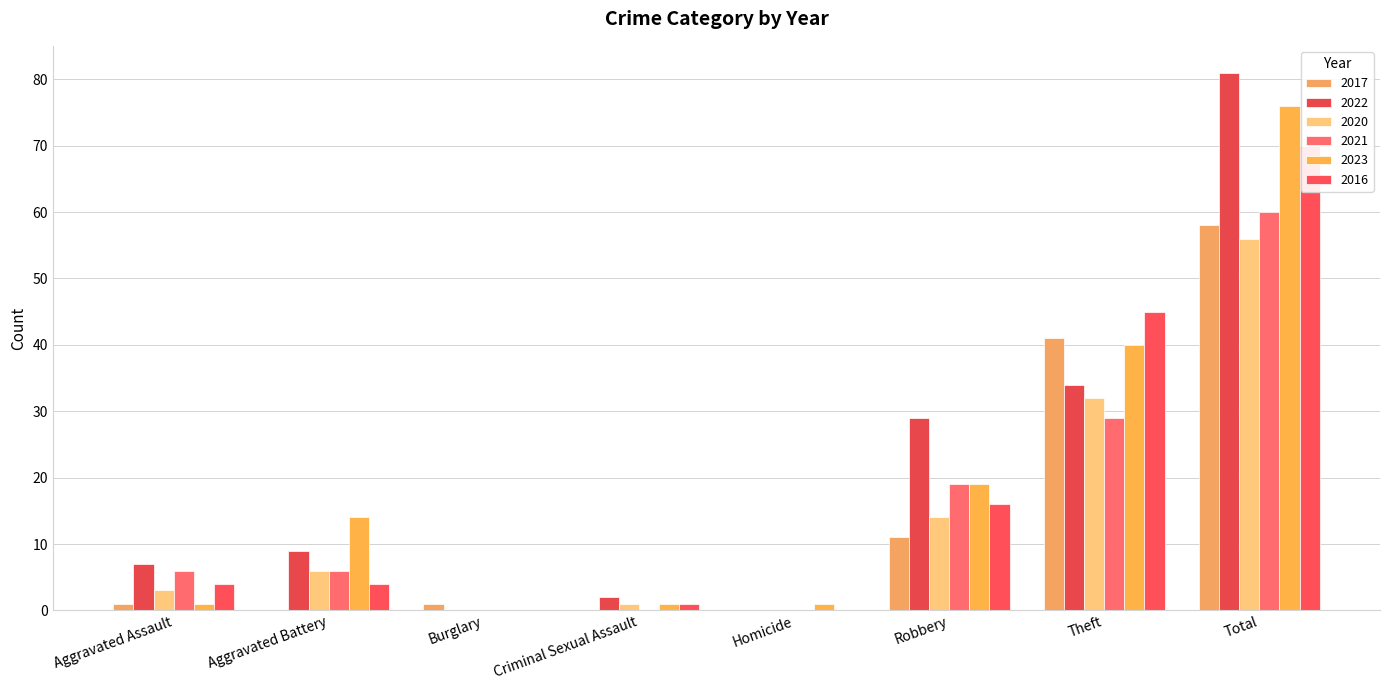

Reading left to right, transcribe all the data shown in this chart.

2017: Aggravated Assault=1	Aggravated Battery=0	Burglary=1	Criminal Sexual Assault=0	Homicide=0	Robbery=11	Theft=41	Total=58
2022: Aggravated Assault=7	Aggravated Battery=9	Burglary=0	Criminal Sexual Assault=2	Homicide=0	Robbery=29	Theft=34	Total=81
2020: Aggravated Assault=3	Aggravated Battery=6	Burglary=0	Criminal Sexual Assault=1	Homicide=0	Robbery=14	Theft=32	Total=56
2021: Aggravated Assault=6	Aggravated Battery=6	Burglary=0	Criminal Sexual Assault=0	Homicide=0	Robbery=19	Theft=29	Total=60
2023: Aggravated Assault=1	Aggravated Battery=14	Burglary=0	Criminal Sexual Assault=1	Homicide=1	Robbery=19	Theft=40	Total=76
2016: Aggravated Assault=4	Aggravated Battery=4	Burglary=0	Criminal Sexual Assault=1	Homicide=0	Robbery=16	Theft=45	Total=70